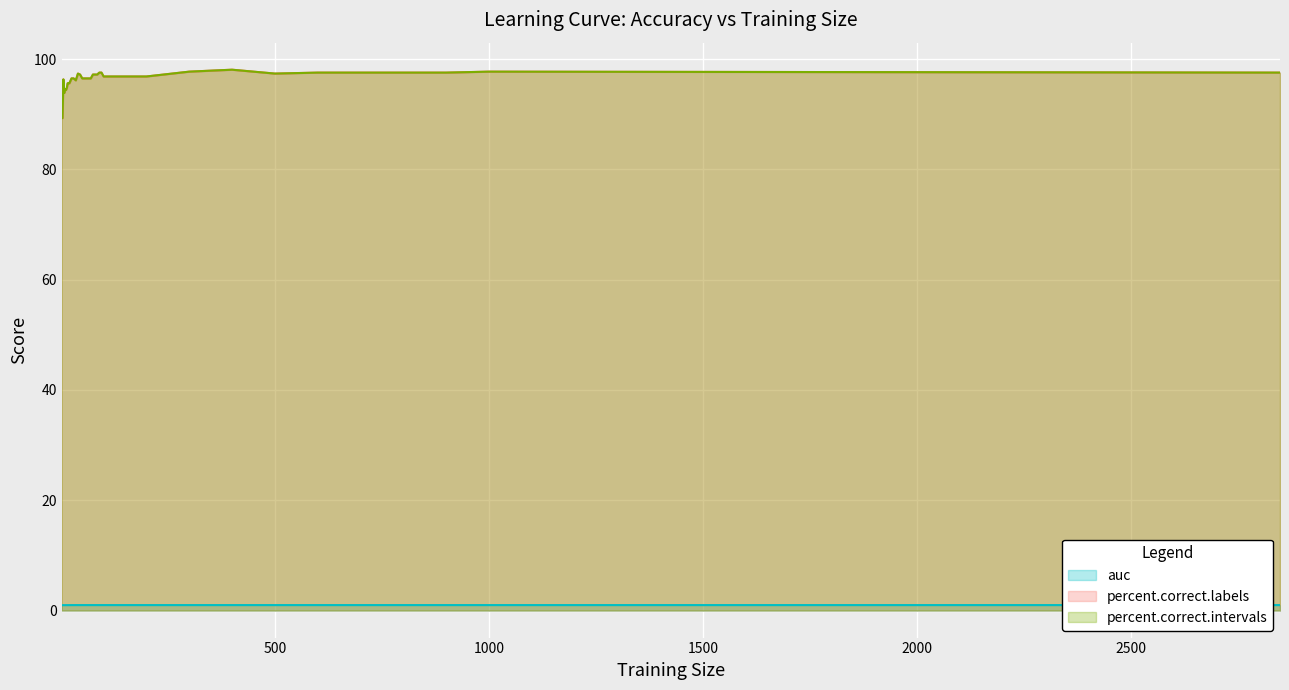

The percent.correct.intervals series shows 133.2 at 15. True or false?

False